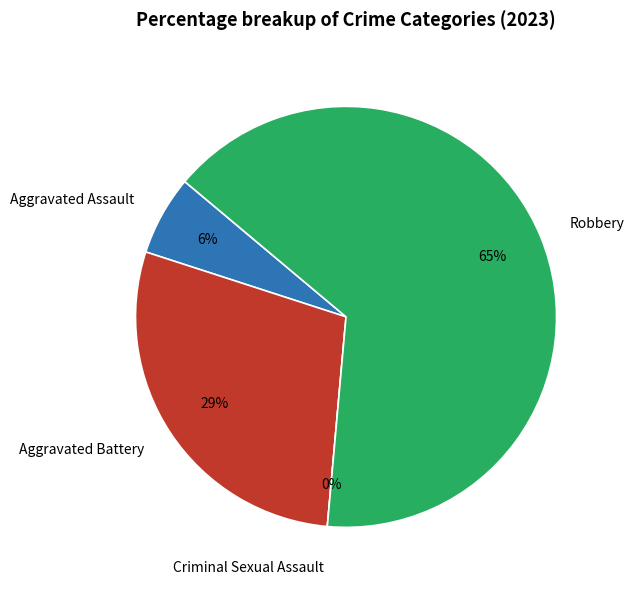

Which slice represents more than half of the pie?

Robbery